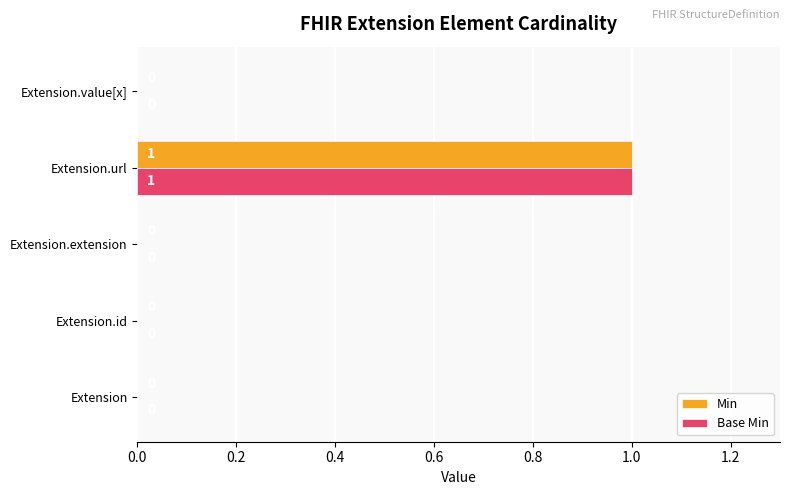

What are all the series names shown in the legend?

Min, Base Min